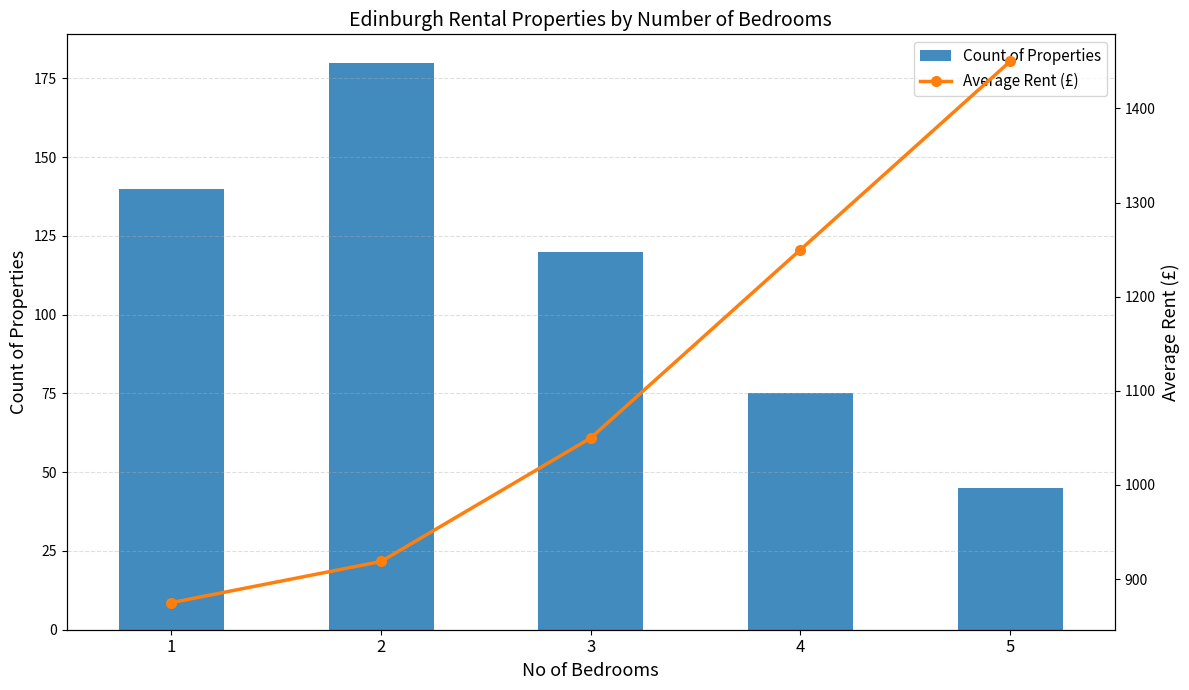

Which series has the largest range (max minus min)?

Average Rent (£)